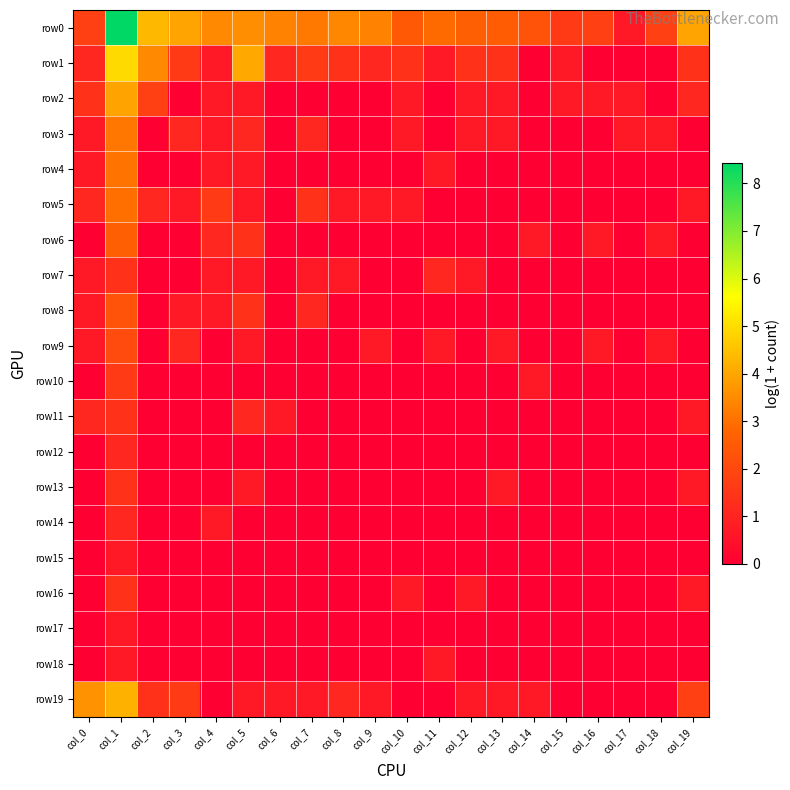

At col_6, list the series in order from largest to smallest.

row0, row1, row11, row19, row2, row3, row4, row5, row6, row7, row8, row9, row10, row12, row13, row14, row15, row16, row17, row18